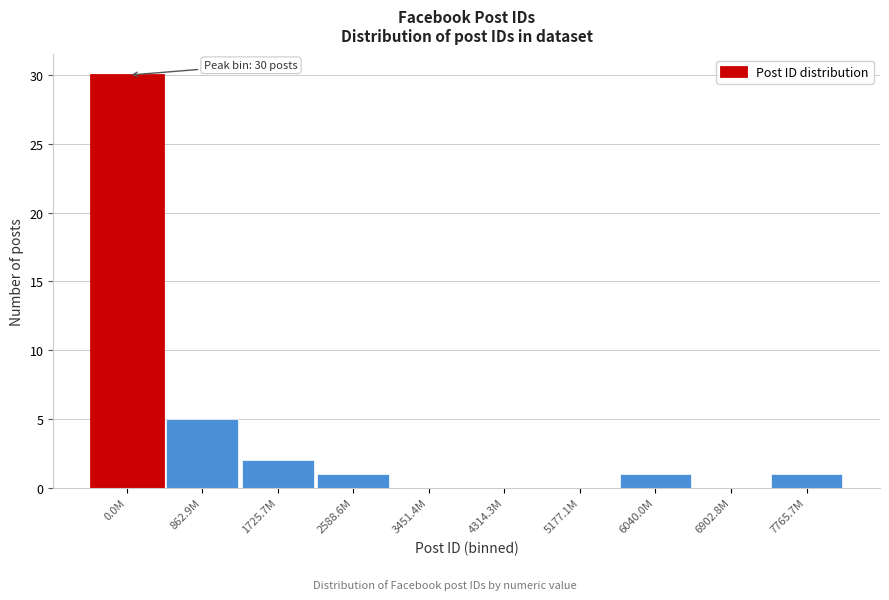

Reading left to right, what are all the values shown in this chart?

0.0M=30	862.9M=5	1725.7M=2	2588.6M=1	3451.4M=0	4314.3M=0	5177.1M=0	6040.0M=1	6902.8M=0	7765.7M=1